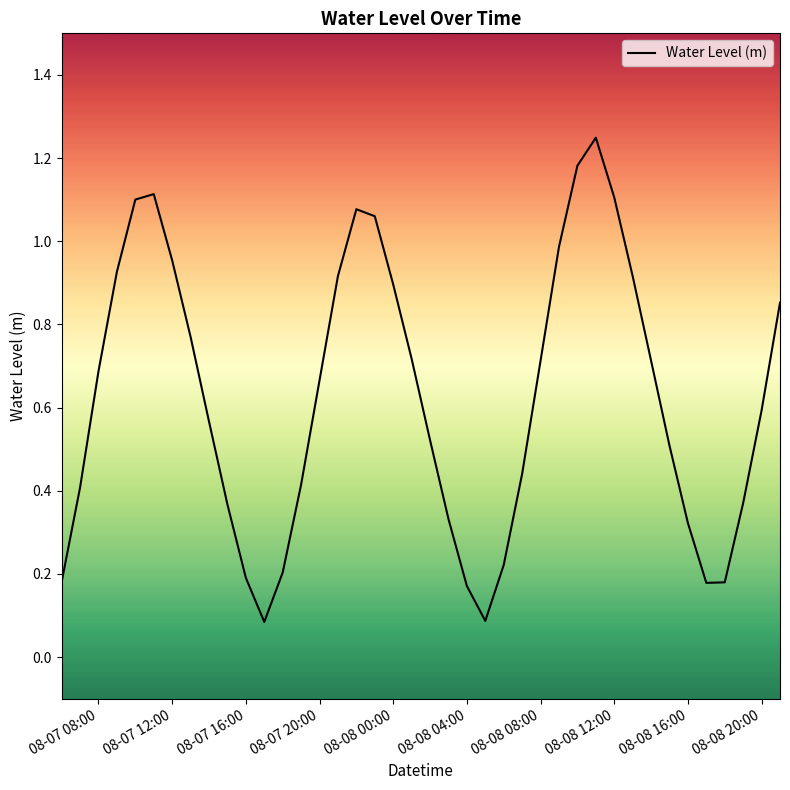

What is the minimum value shown in the chart?

0.1